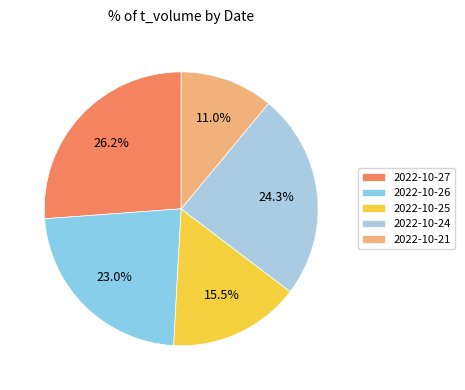

Count the number of slices in the pie.

5